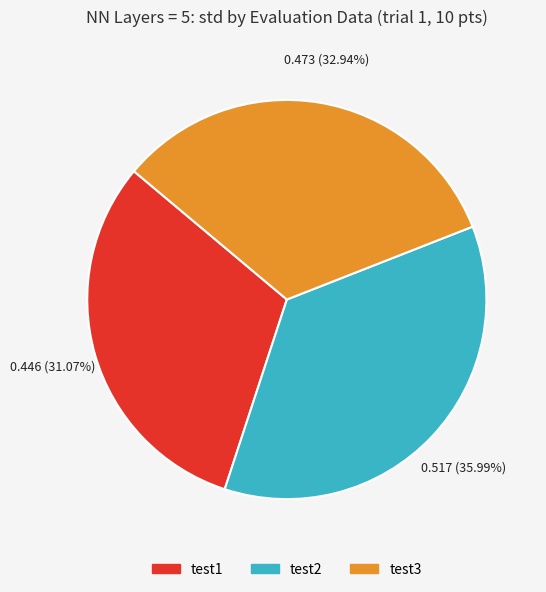

True or false: test1 accounts for 37% of the total.

False